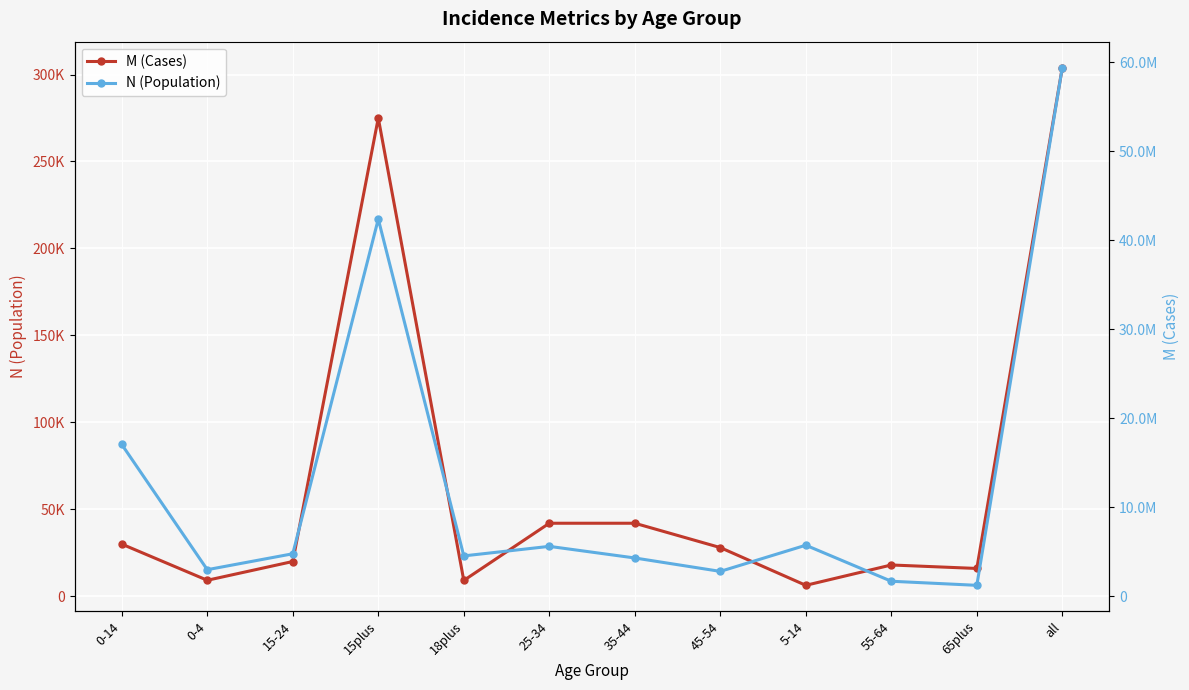

Which series changed the most between 25-34 and 65plus?

N (Population)